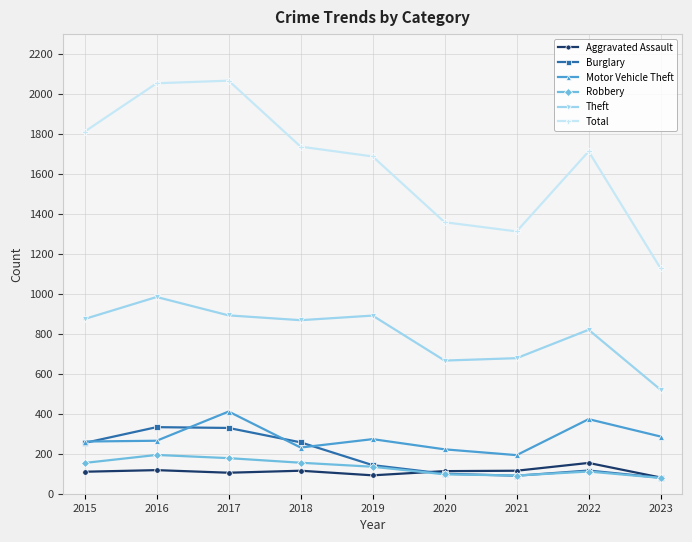

What is the difference between the Burglary values at 2021 and 2015?

164